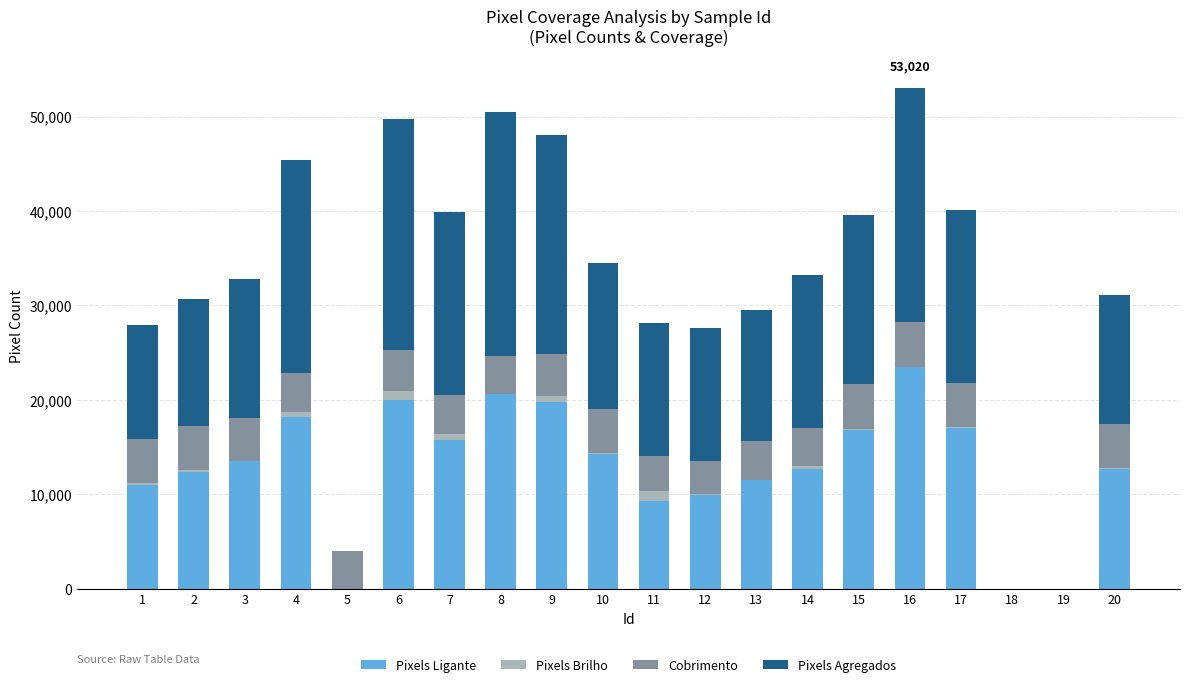

What is the sum of all Pixels Ligante values?

258639.0